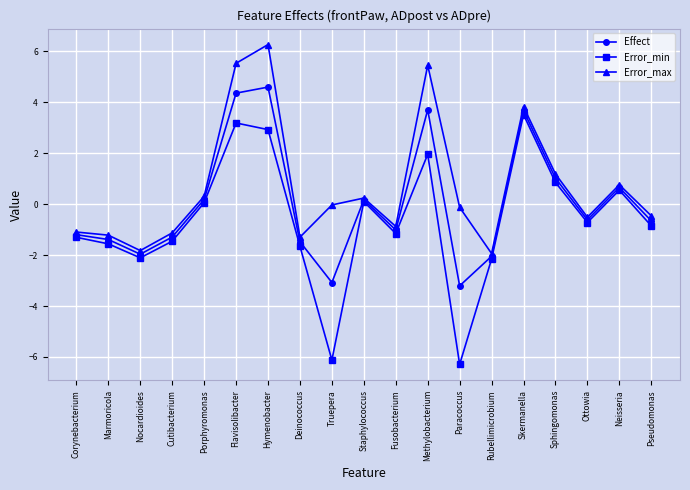

What is the sum of the Error_min values at Truepera and Methylobacterium?

-4.2